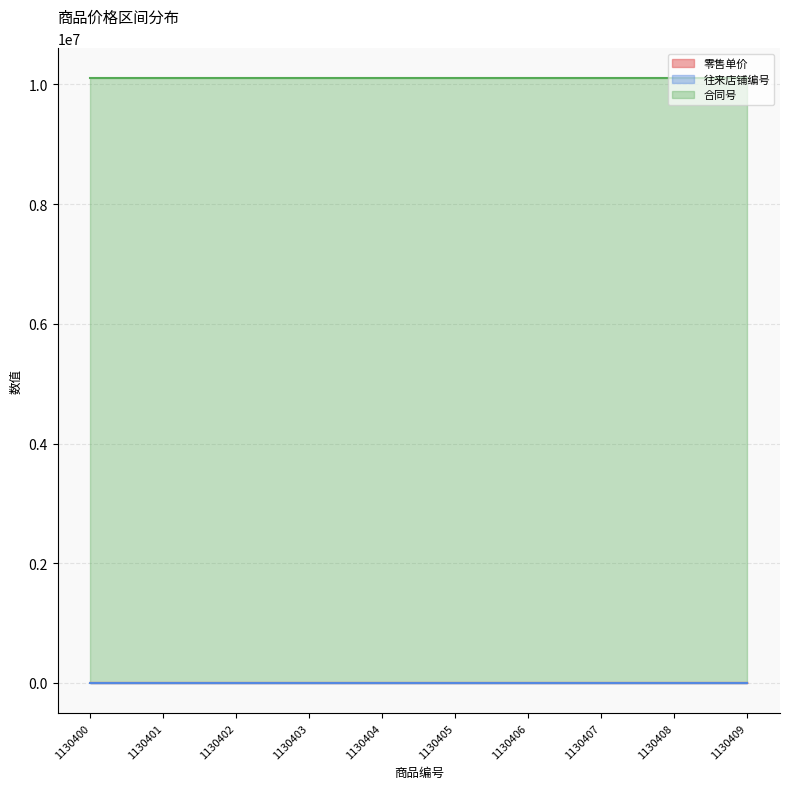

At which label is 合同号 closest to 10100006?

1130400